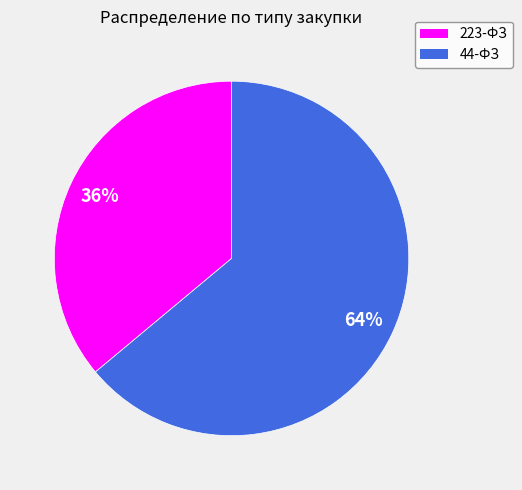

Is it true that 44-ФЗ is 54% of the pie?

False